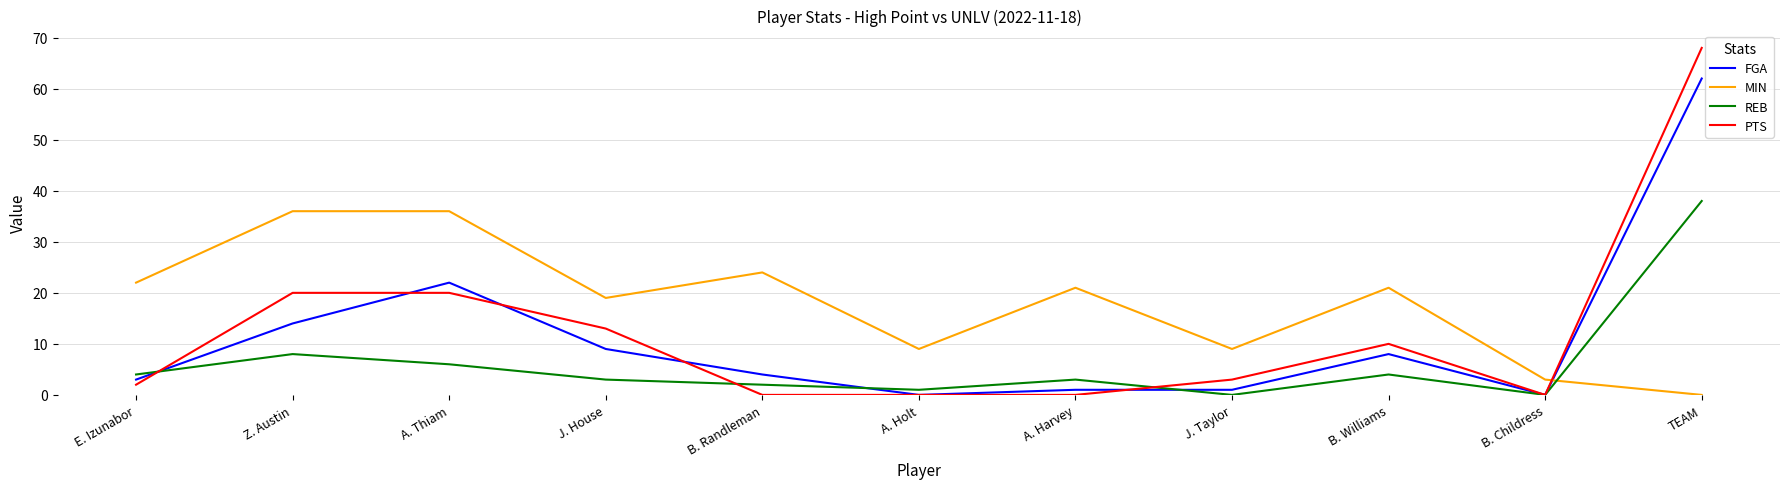

Does the chart have visible grid lines?

Yes